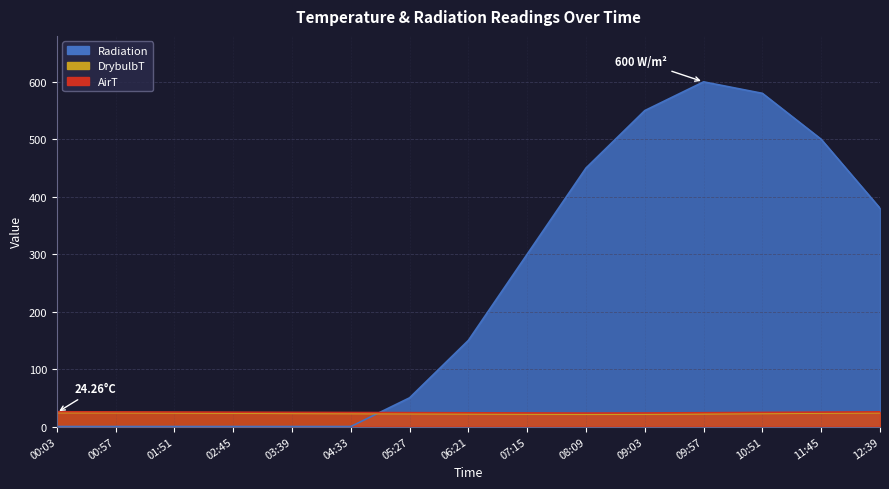

Where is DrybulbT nearest to the value 22?

06:21